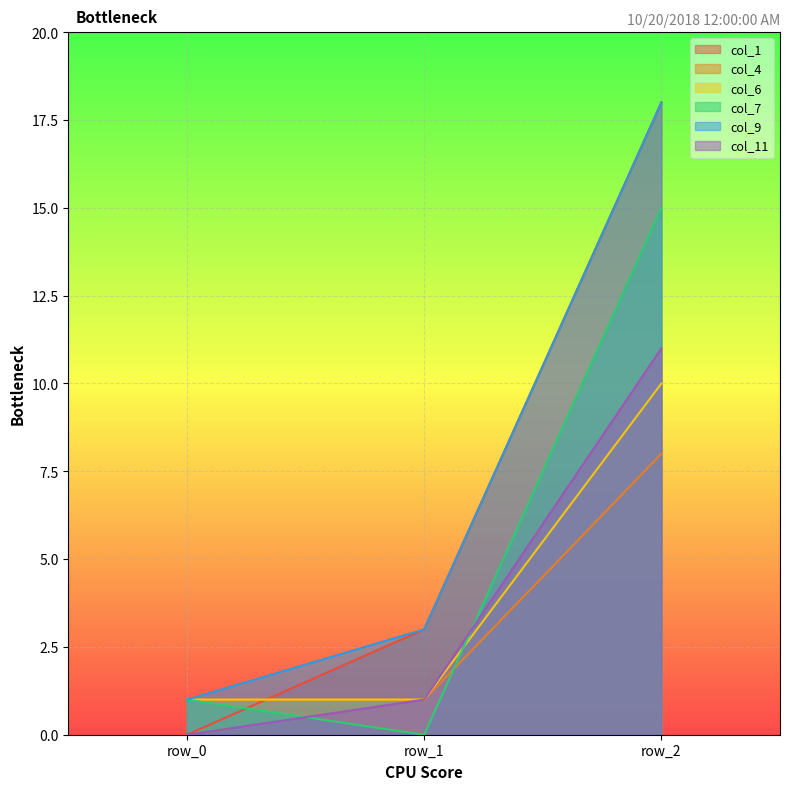

The value of col_7 at row_1 is -9. True or false?

False